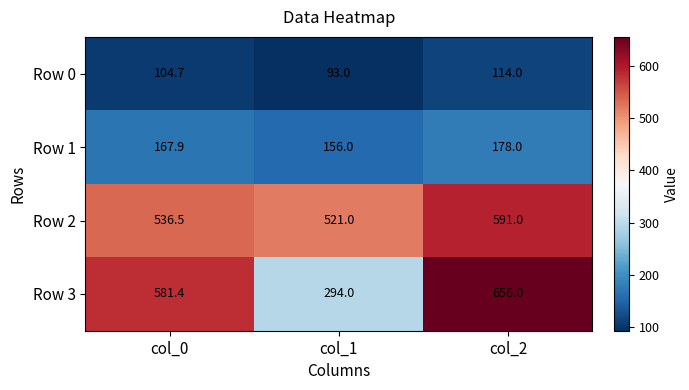

What is the greatest value displayed?

656.0